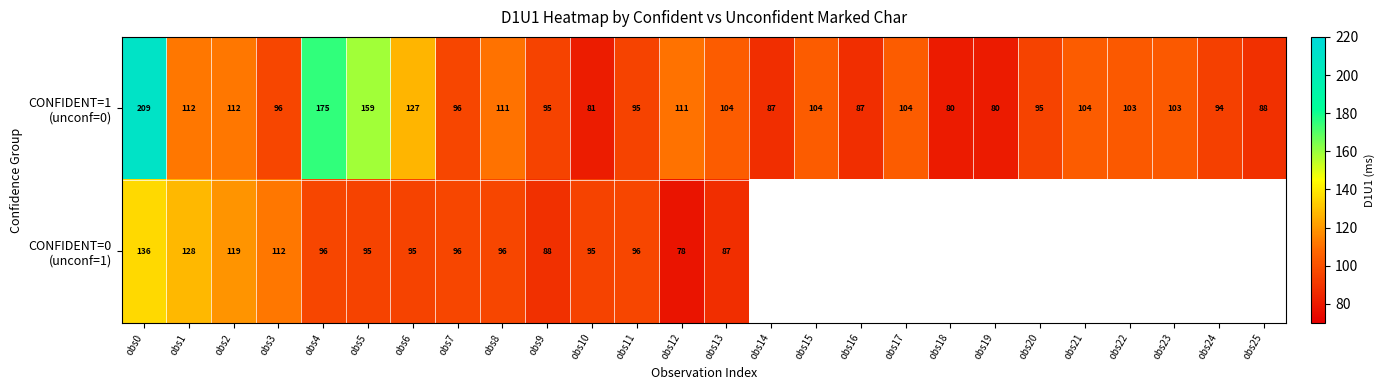

What is the difference between the highest and lowest values at obs1?

16